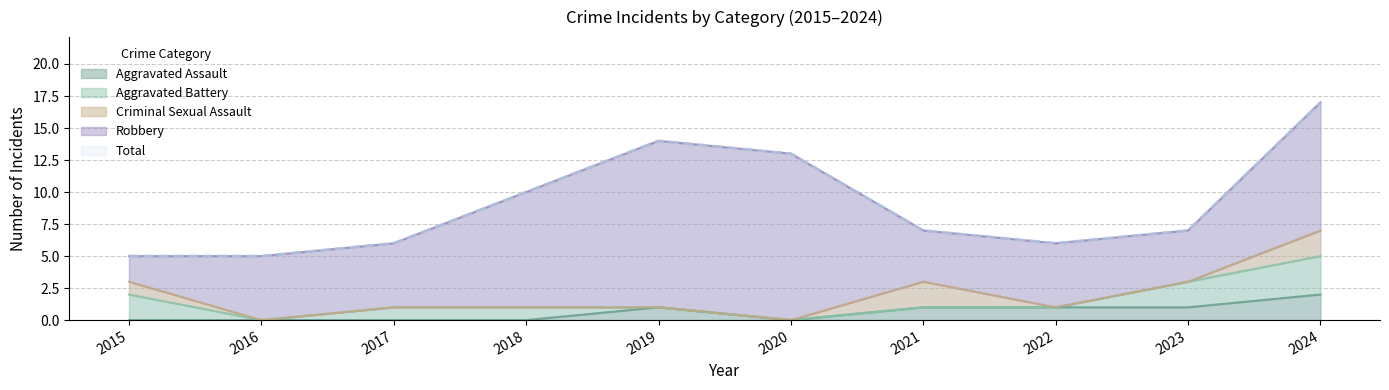

True or false: Aggravated Assault has more than 2 interior local peaks.

False